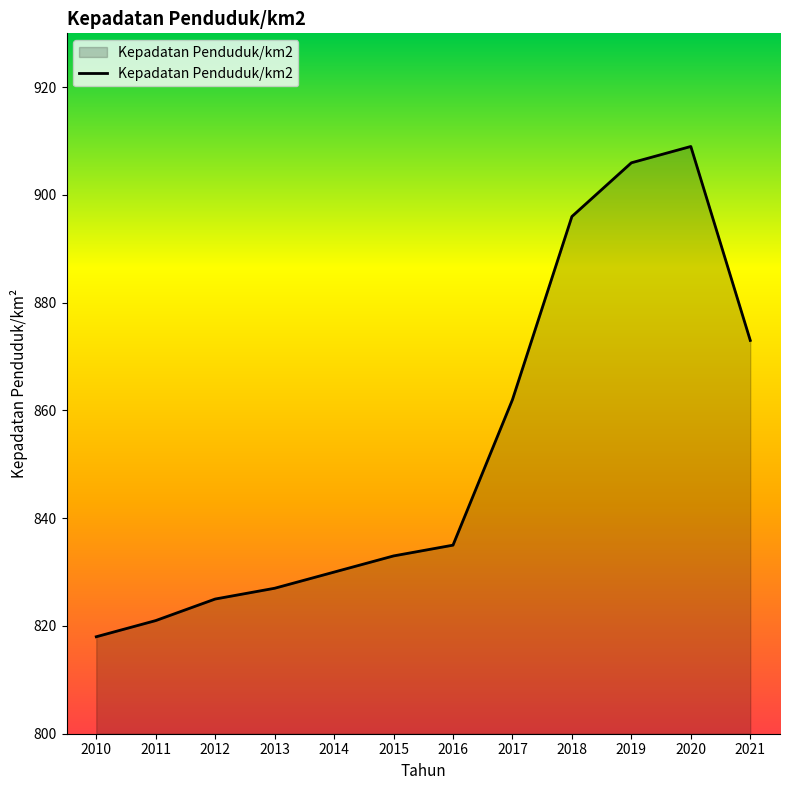

What is the difference between the values at 2012 and 2018?

71.0